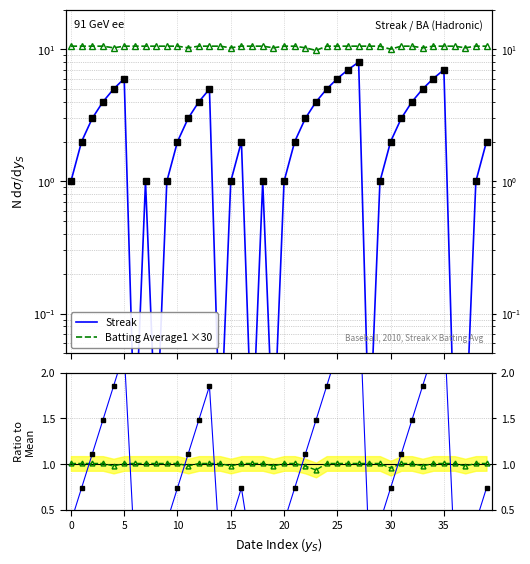

What is the minimum value for Batting Average1 ×30?

9.8